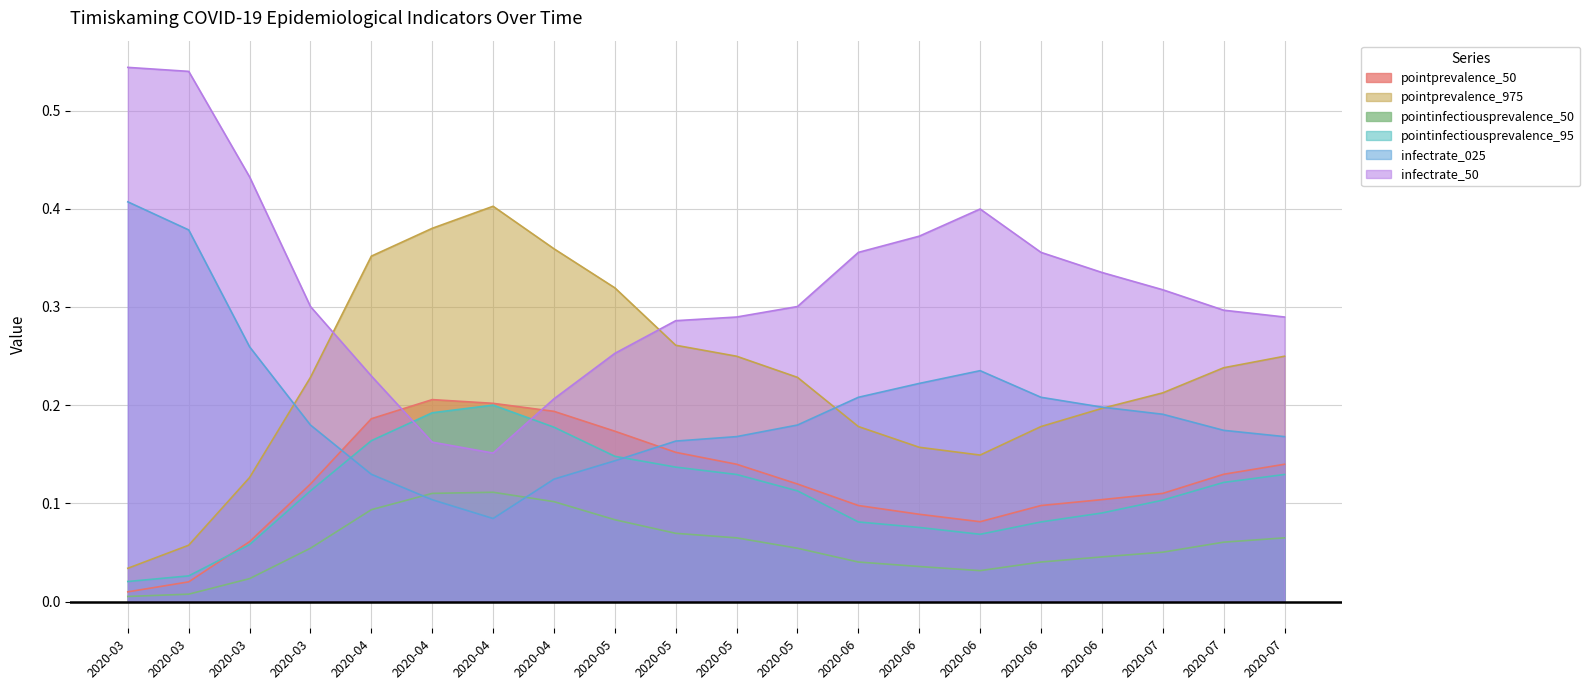

Reading left to right, transcribe all the data shown in this chart.

pointprevalence_50: 2020-03=0.0	2020-03=0.0	2020-03=0.1	2020-03=0.1	2020-04=0.2	2020-04=0.2	2020-04=0.2	2020-04=0.2	2020-05=0.2	2020-05=0.2	2020-05=0.1	2020-05=0.1	2020-06=0.1	2020-06=0.1	2020-06=0.1	2020-06=0.1	2020-06=0.1	2020-07=0.1	2020-07=0.1	2020-07=0.1
pointprevalence_975: 2020-03=0.0	2020-03=0.1	2020-03=0.1	2020-03=0.2	2020-04=0.4	2020-04=0.4	2020-04=0.4	2020-04=0.4	2020-05=0.3	2020-05=0.3	2020-05=0.2	2020-05=0.2	2020-06=0.2	2020-06=0.2	2020-06=0.1	2020-06=0.2	2020-06=0.2	2020-07=0.2	2020-07=0.2	2020-07=0.2
pointinfectiousprevalence_50: 2020-03=0.0	2020-03=0.0	2020-03=0.0	2020-03=0.1	2020-04=0.1	2020-04=0.1	2020-04=0.1	2020-04=0.1	2020-05=0.1	2020-05=0.1	2020-05=0.1	2020-05=0.1	2020-06=0.0	2020-06=0.0	2020-06=0.0	2020-06=0.0	2020-06=0.0	2020-07=0.1	2020-07=0.1	2020-07=0.1
pointinfectiousprevalence_95: 2020-03=0.0	2020-03=0.0	2020-03=0.1	2020-03=0.1	2020-04=0.2	2020-04=0.2	2020-04=0.2	2020-04=0.2	2020-05=0.1	2020-05=0.1	2020-05=0.1	2020-05=0.1	2020-06=0.1	2020-06=0.1	2020-06=0.1	2020-06=0.1	2020-06=0.1	2020-07=0.1	2020-07=0.1	2020-07=0.1
infectrate_025: 2020-03=0.4	2020-03=0.4	2020-03=0.3	2020-03=0.2	2020-04=0.1	2020-04=0.1	2020-04=0.1	2020-04=0.1	2020-05=0.1	2020-05=0.2	2020-05=0.2	2020-05=0.2	2020-06=0.2	2020-06=0.2	2020-06=0.2	2020-06=0.2	2020-06=0.2	2020-07=0.2	2020-07=0.2	2020-07=0.2
infectrate_50: 2020-03=0.5	2020-03=0.5	2020-03=0.4	2020-03=0.3	2020-04=0.2	2020-04=0.2	2020-04=0.2	2020-04=0.2	2020-05=0.3	2020-05=0.3	2020-05=0.3	2020-05=0.3	2020-06=0.4	2020-06=0.4	2020-06=0.4	2020-06=0.4	2020-06=0.3	2020-07=0.3	2020-07=0.3	2020-07=0.3